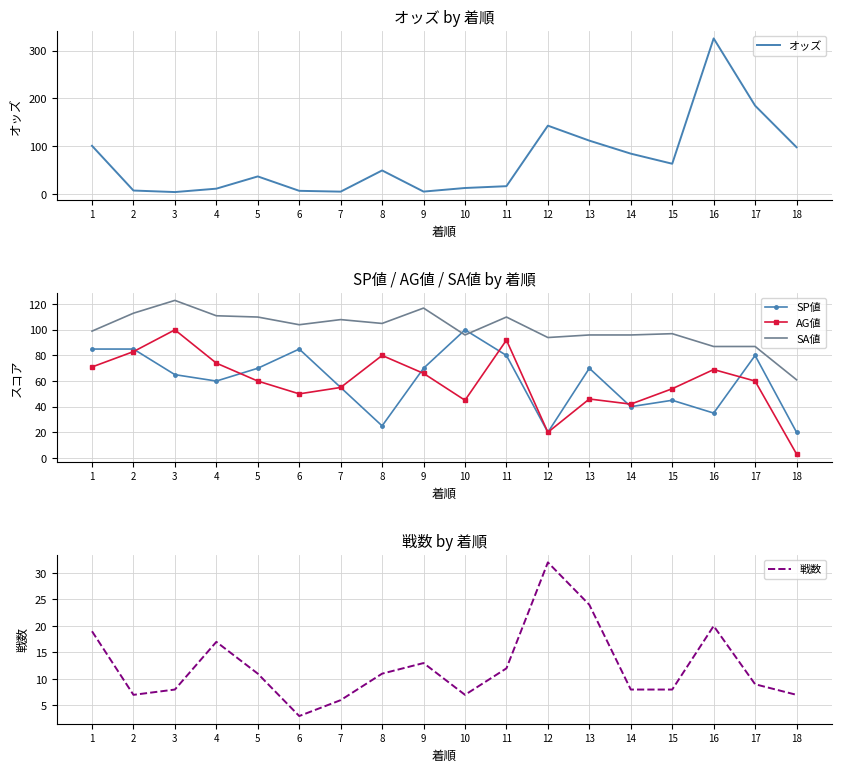

The value of SA値 at 9 is 39.5. True or false?

False